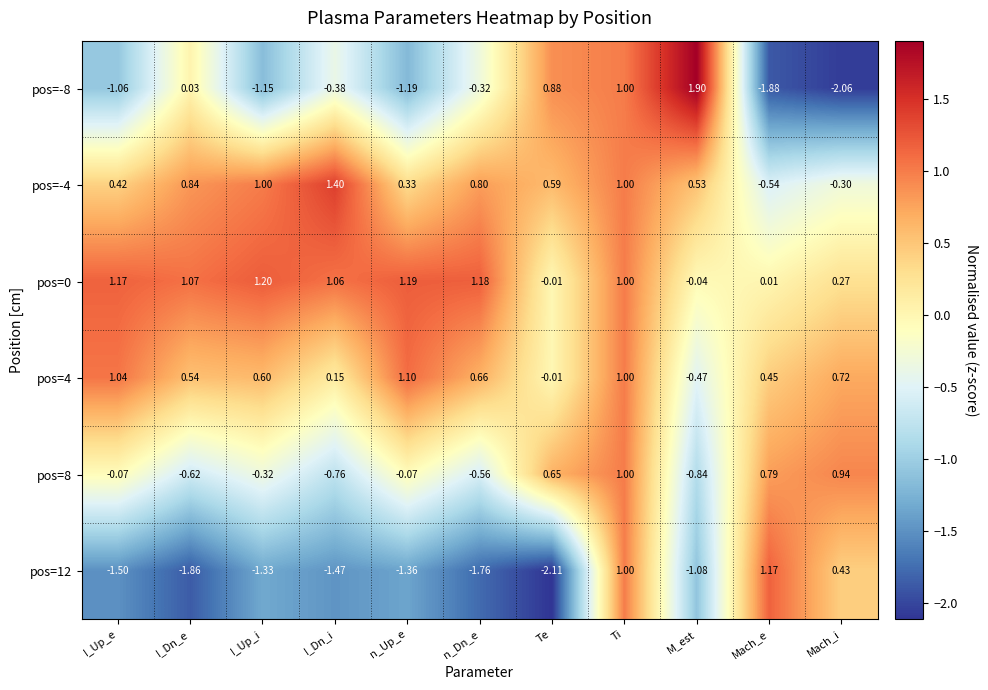

Which series changed the most between Mach_e and Mach_i?

pos=12